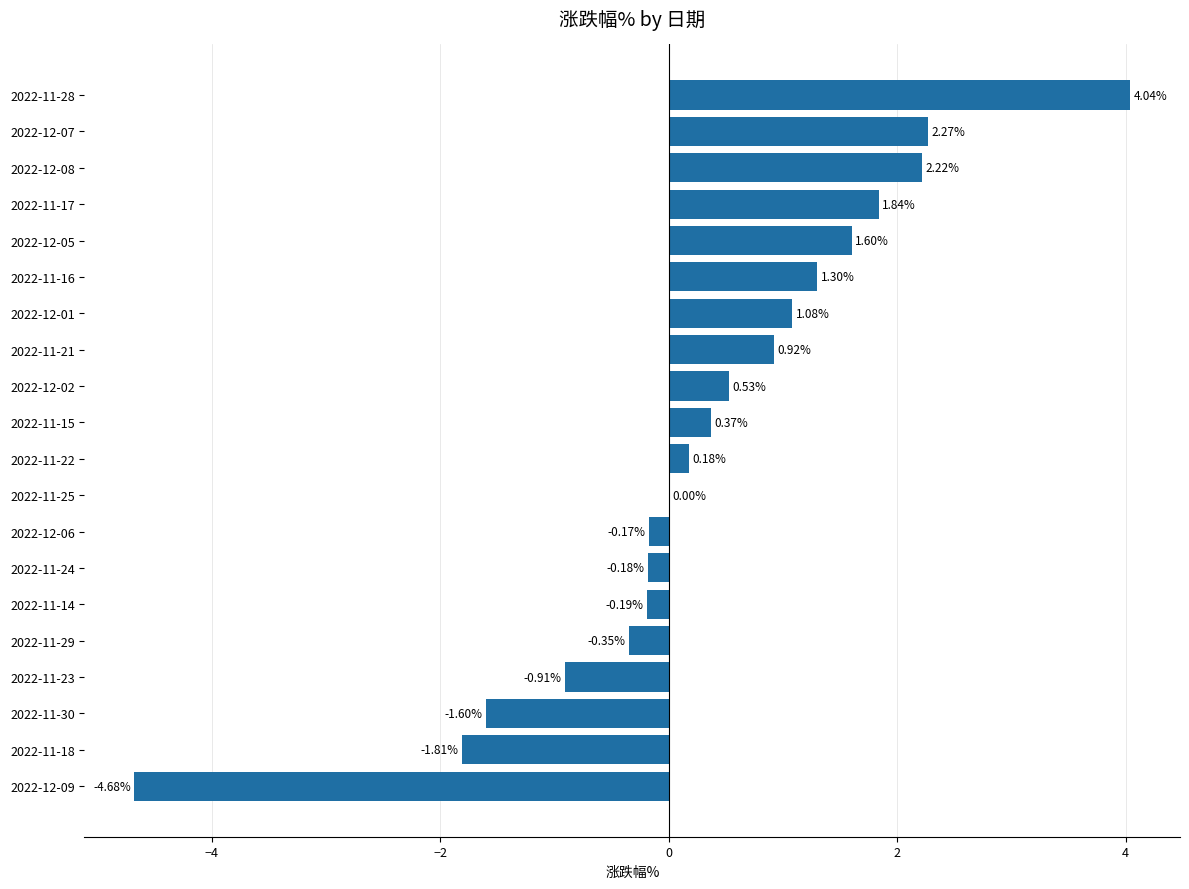

Which has a higher value, 2022-11-30 or 2022-11-24?

2022-11-24